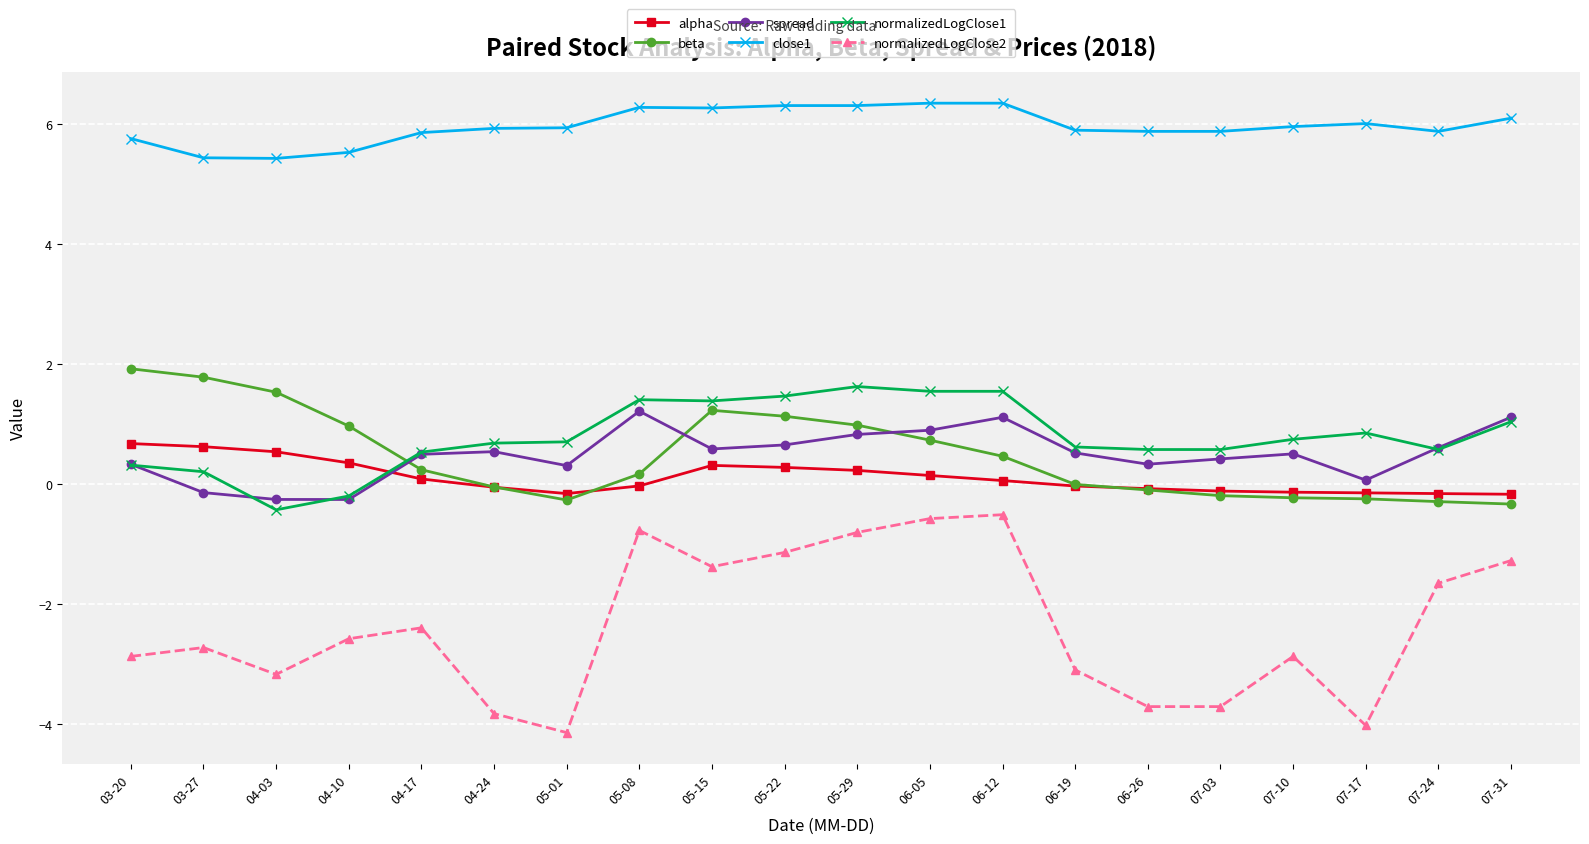

Is the value of spread at 06-05 greater than the value of close1 at 04-24?

No